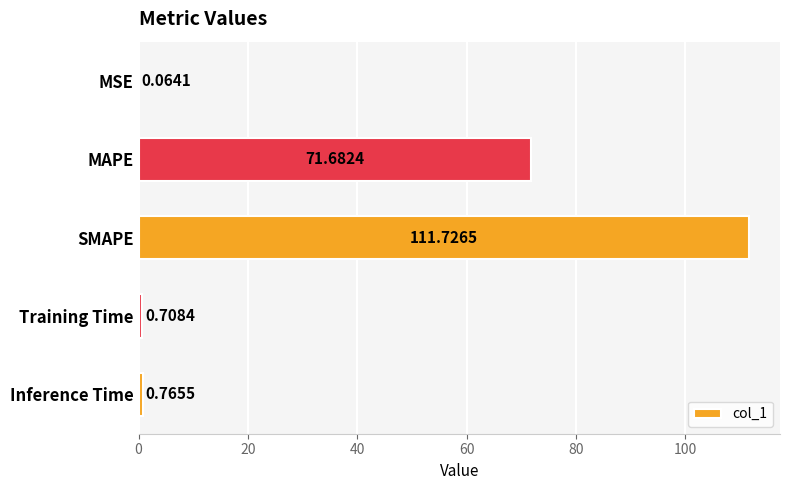

What is the sum of the values at SMAPE and Training Time?

112.4